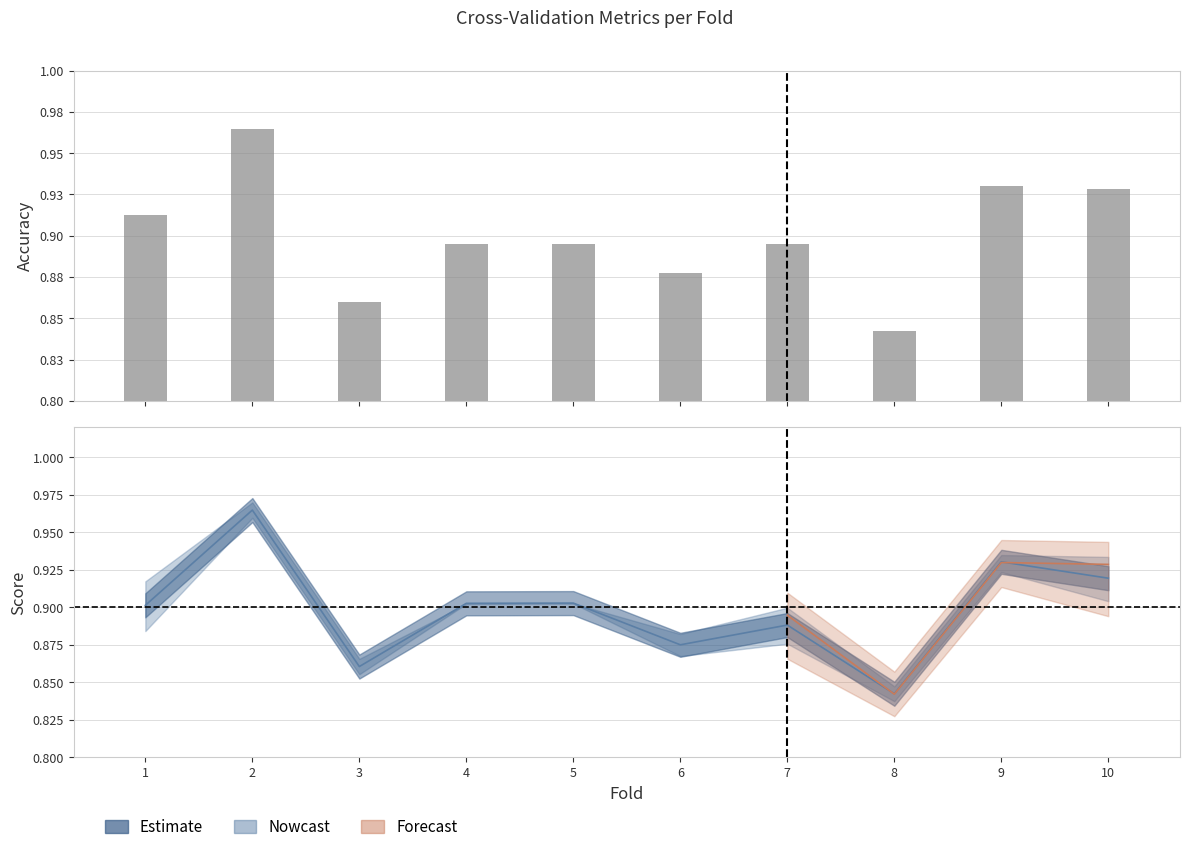

True or false: the data shows 0.3 at 2.

False